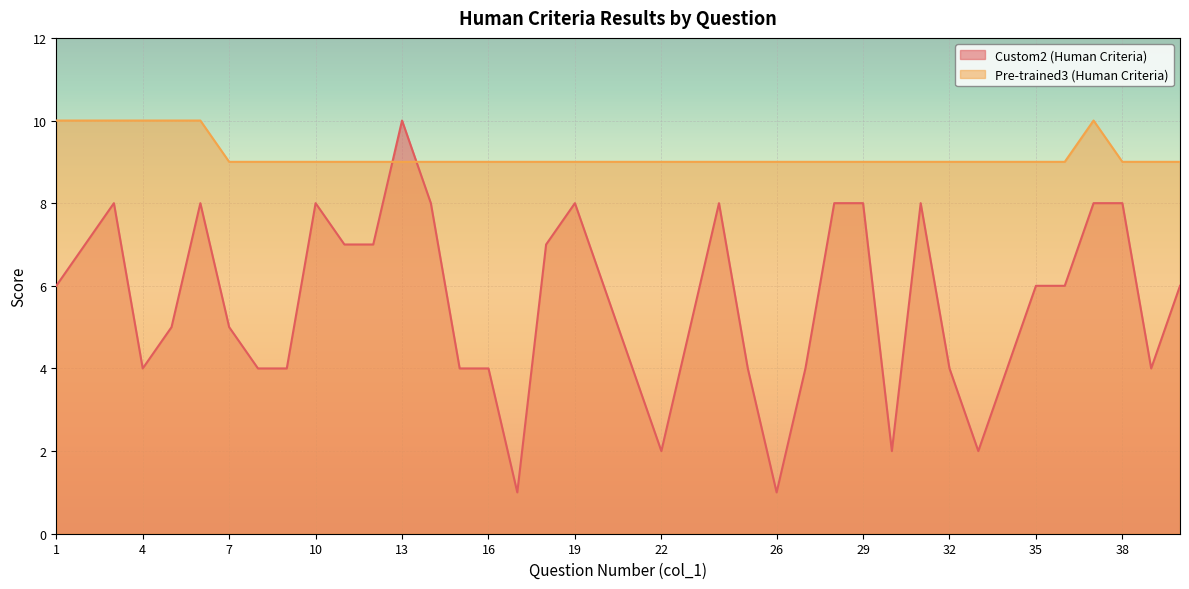

Is it true that Custom2 (Human Criteria) equals 1 at 30?

False